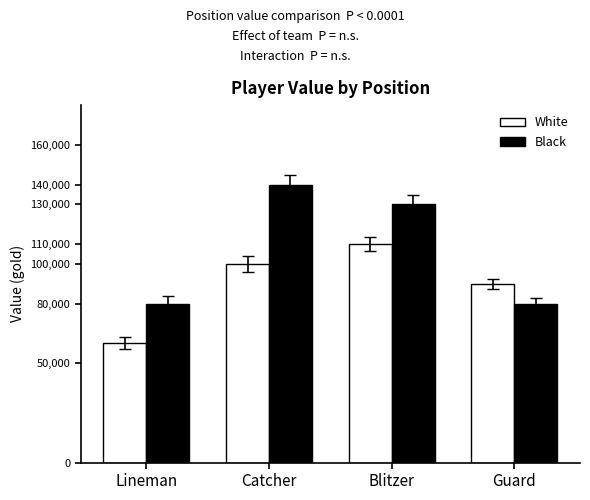

What is the spread (max minus min) of values at Lineman?

20000